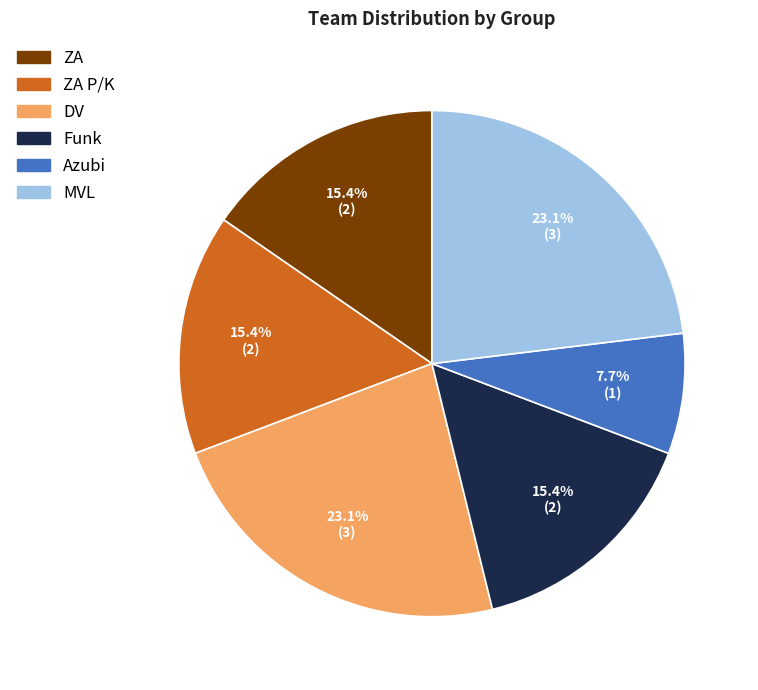

Which slice is the smallest?

Azubi